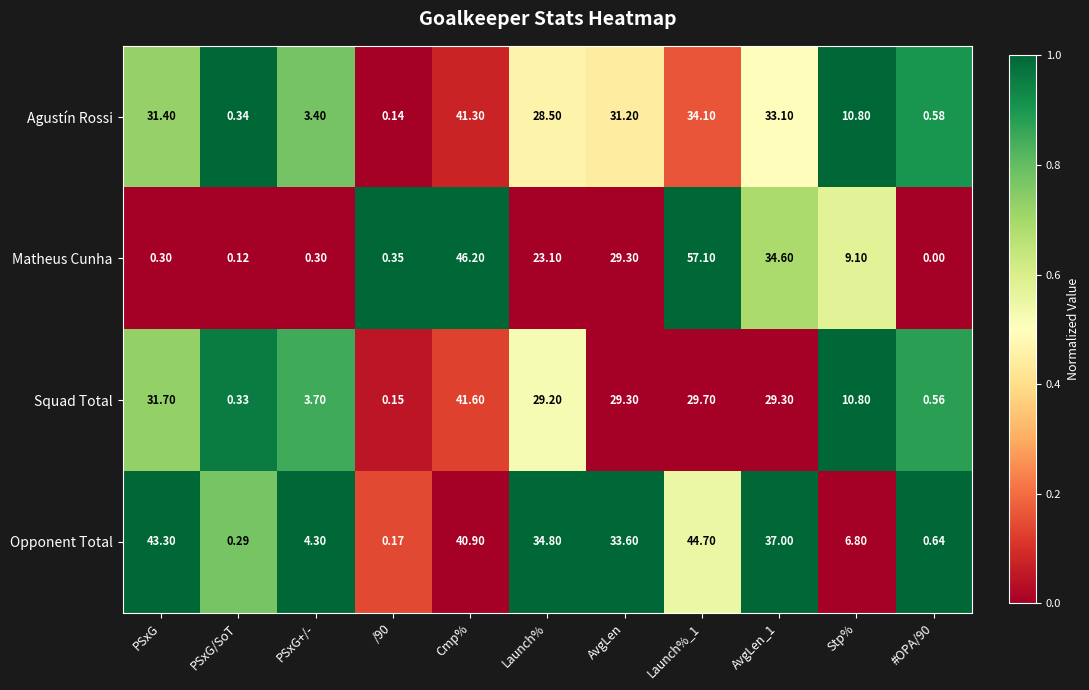

Rank the series by their maximum value, from highest to lowest.

Matheus Cunha, Opponent Total, Squad Total, Agustín Rossi